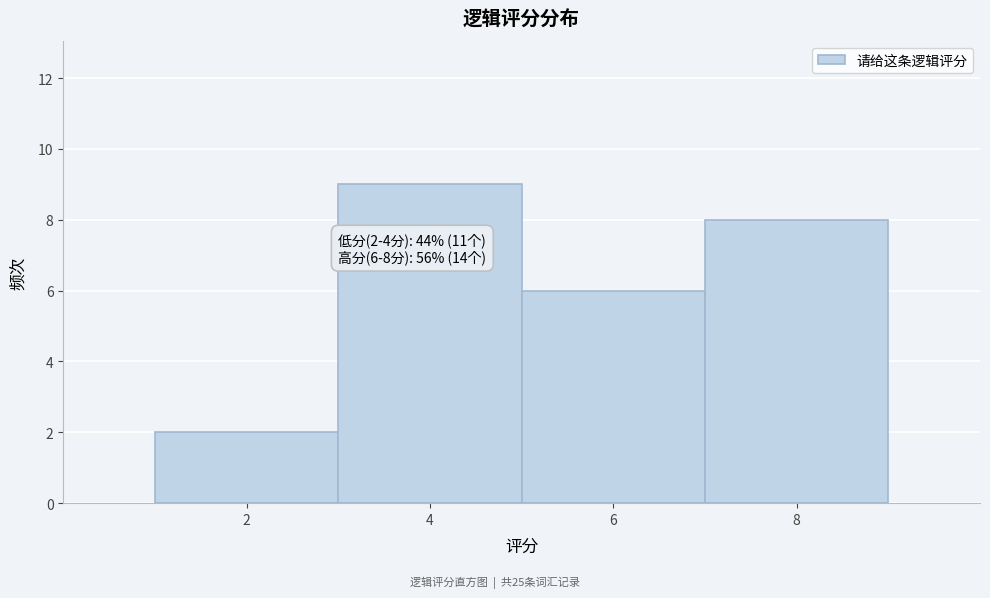

Over which range of the x-axis is the bar tallest?

3 to 5